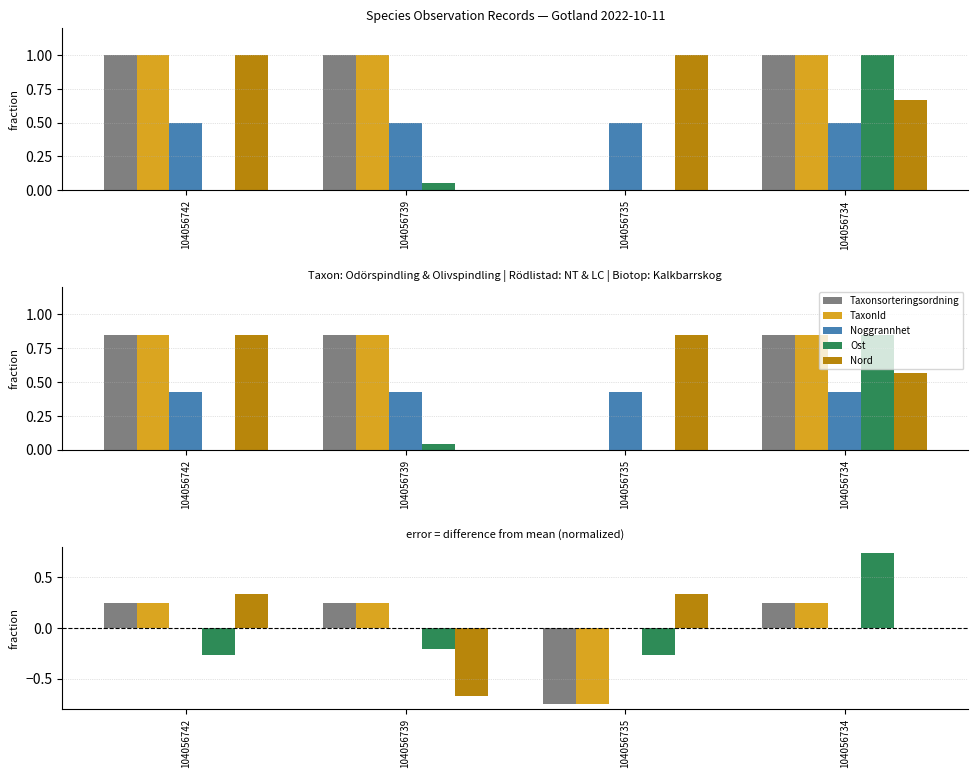

Which series changed the most between 104056742 and 104056739?

Nord